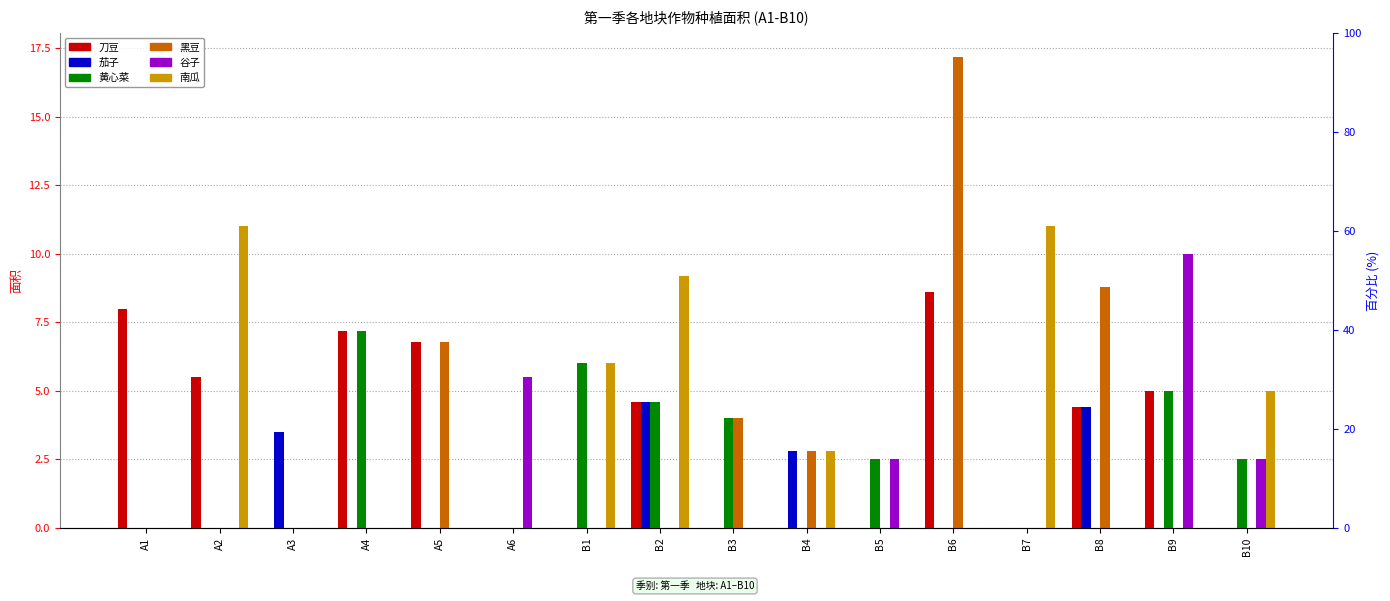

Where is 谷子 nearest to the value 5?

A6